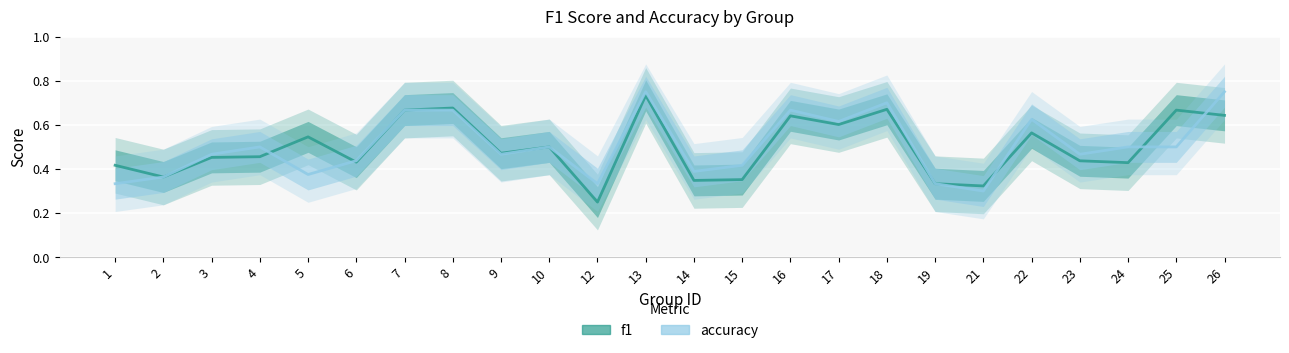

Where is the first local minimum for accuracy?

5